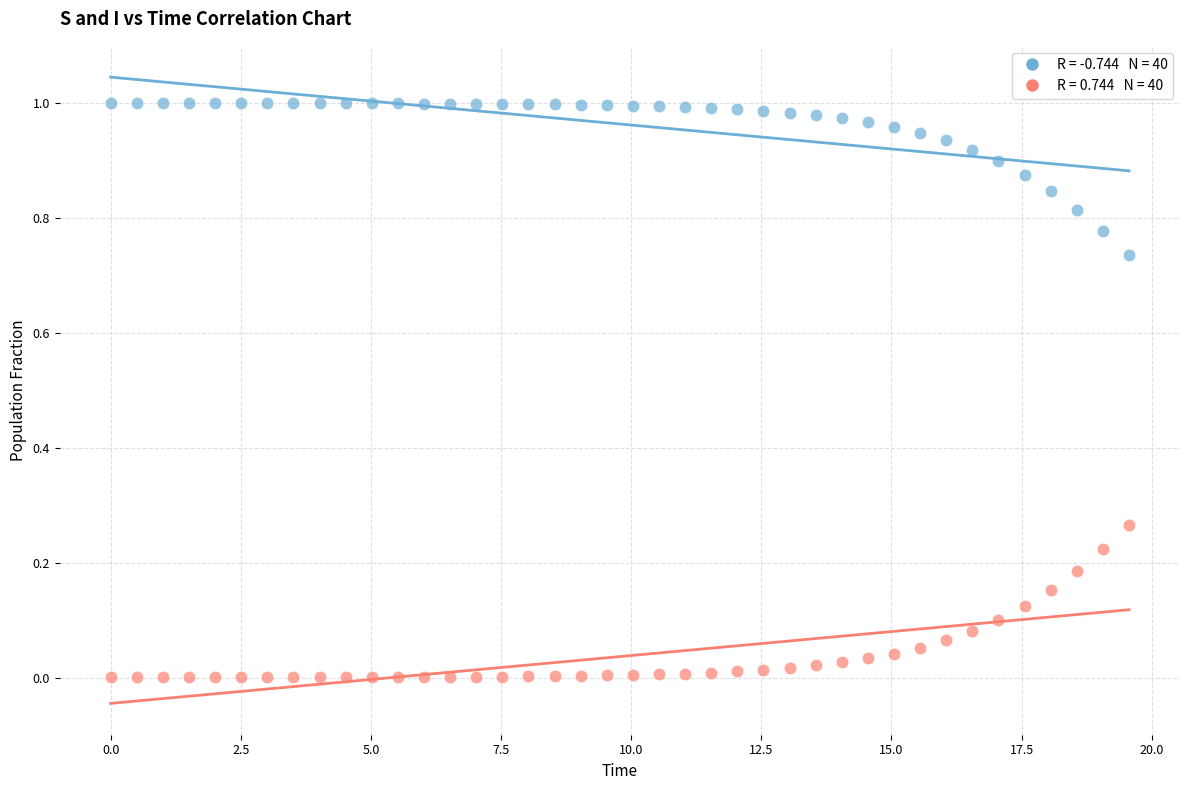

How many data points are displayed?

80